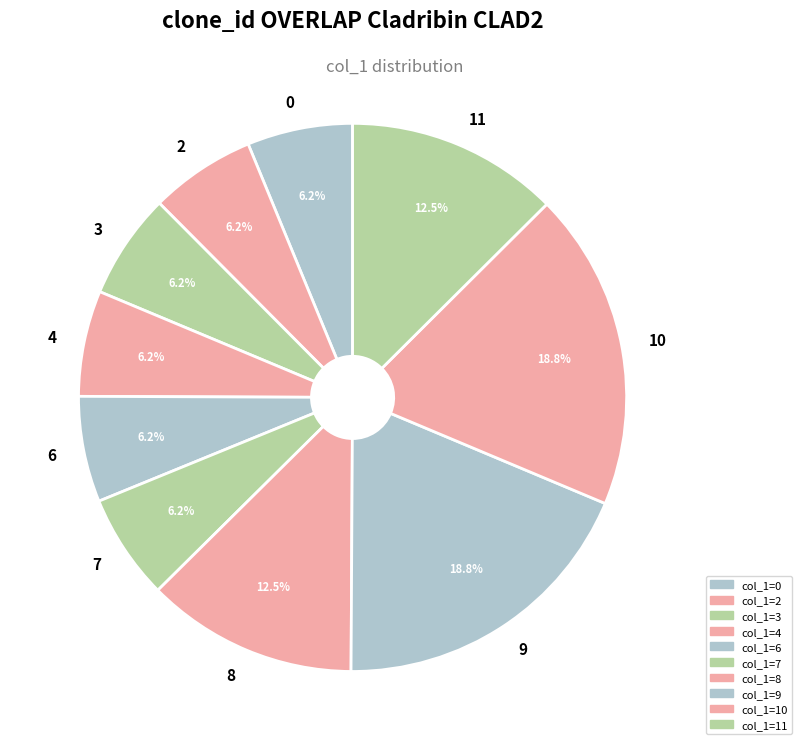

How much of the chart is everything except 7?

93.8%